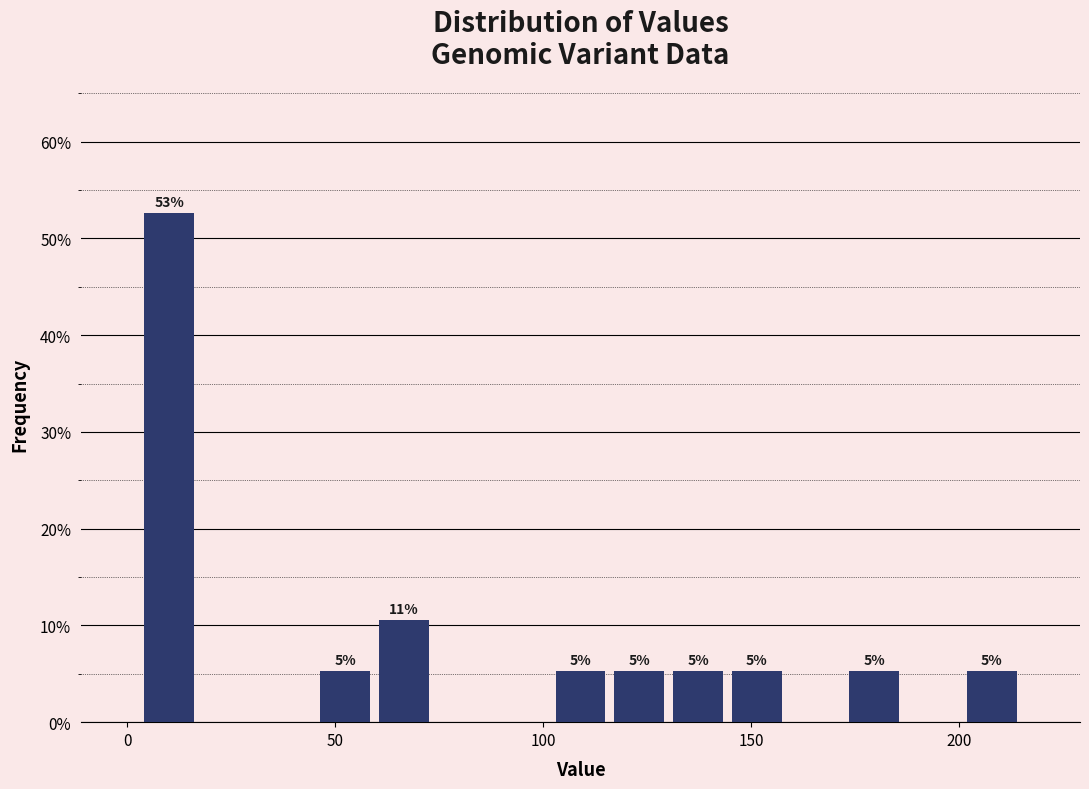

Read against the x-axis, roughly where is the centre of the tallest bar?

10